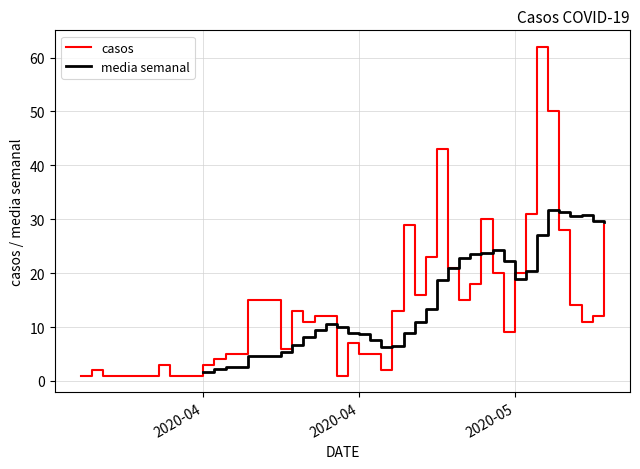

What is the difference between the second highest and minimum values?

49